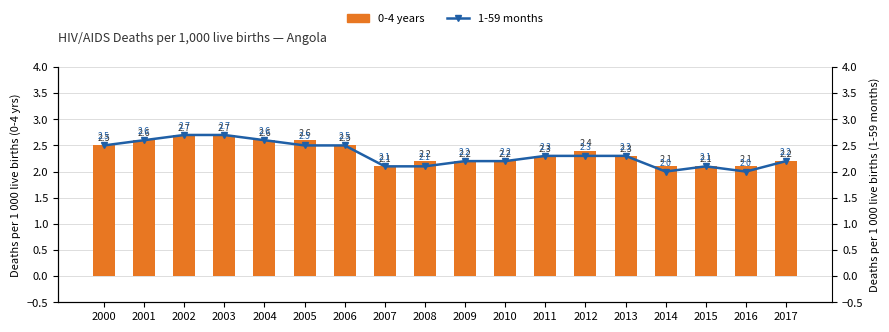

Which series has the widest spread of values?

1-59 months